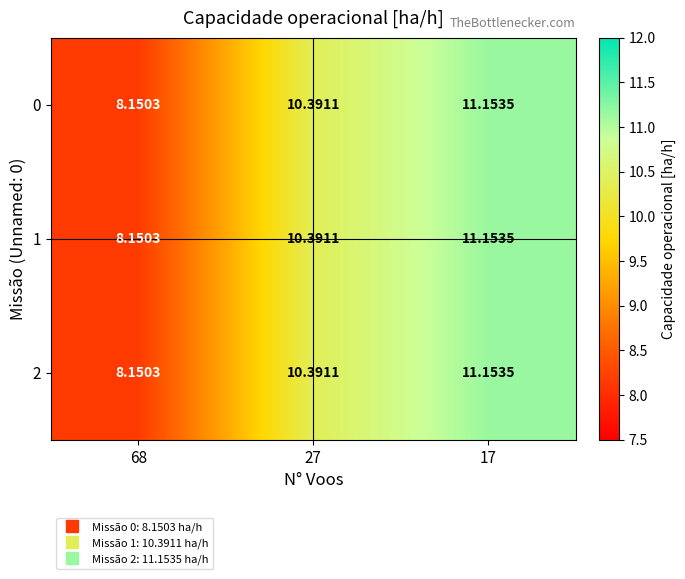

Is the value of 1 at 17 greater than the value of 0 at 68?

Yes